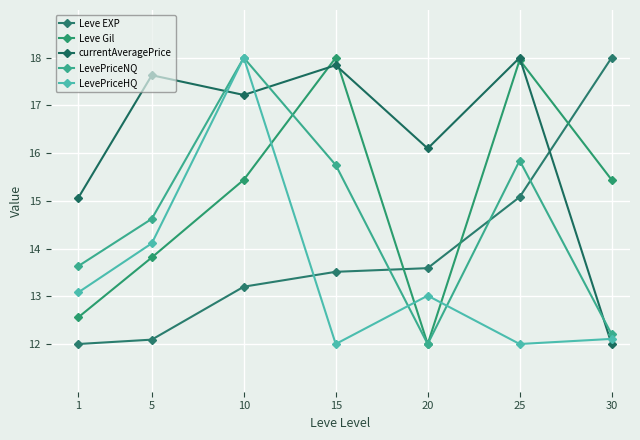

List the labels in order of LevePriceHQ value, largest first.

10, 5, 1, 20, 30, 15, 25